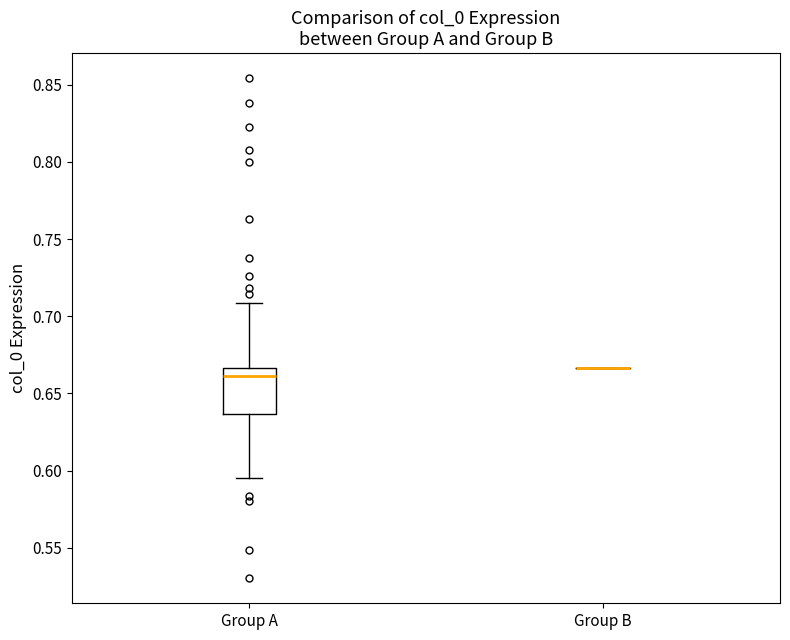

Reading left to right, transcribe this box plot: for each box, give where its median line is, the range the box spans, and where its two whiskers end, as read against the y-axis. The values are not printed on the chart, so give them approximately, as read against the axis.

Group A: median 0.660, box 0.635 to 0.665, whiskers 0.595 to 0.710
Group B: box collapsed to a line at 0.665, whiskers 0.665 to 0.665